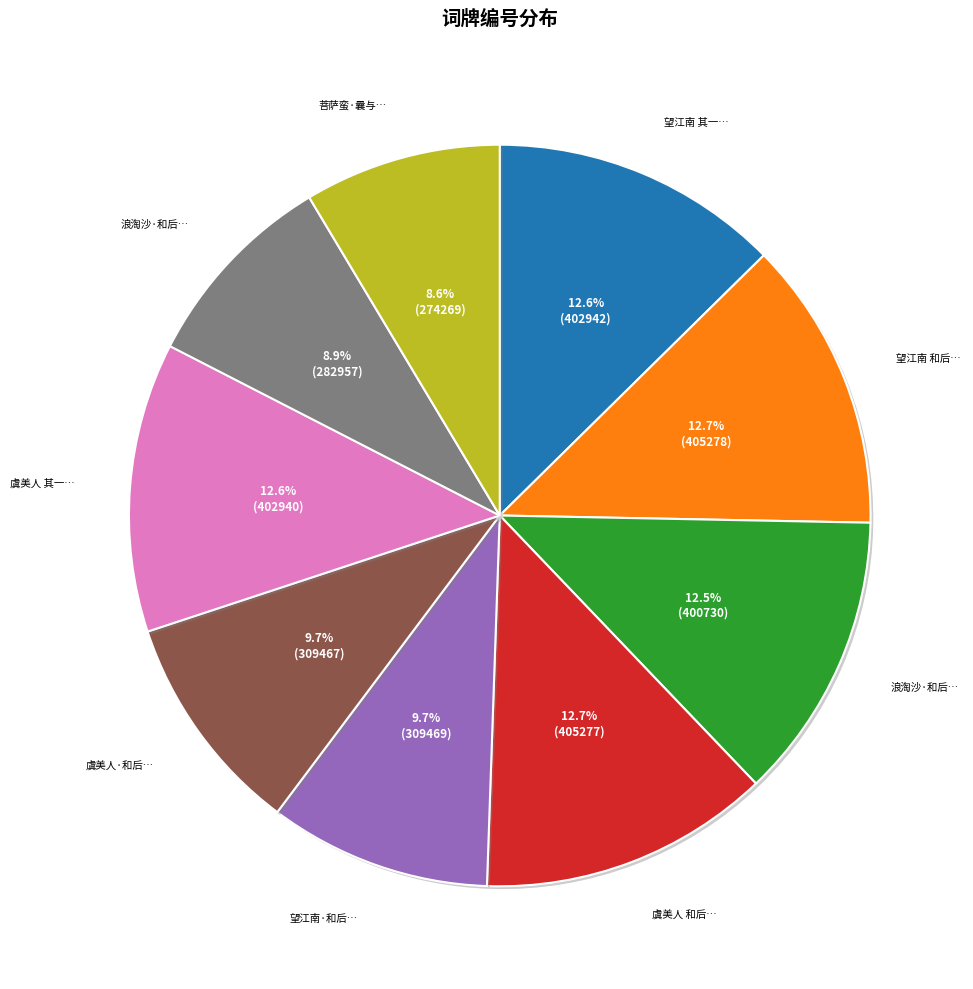

Does any single category account for the majority?

No